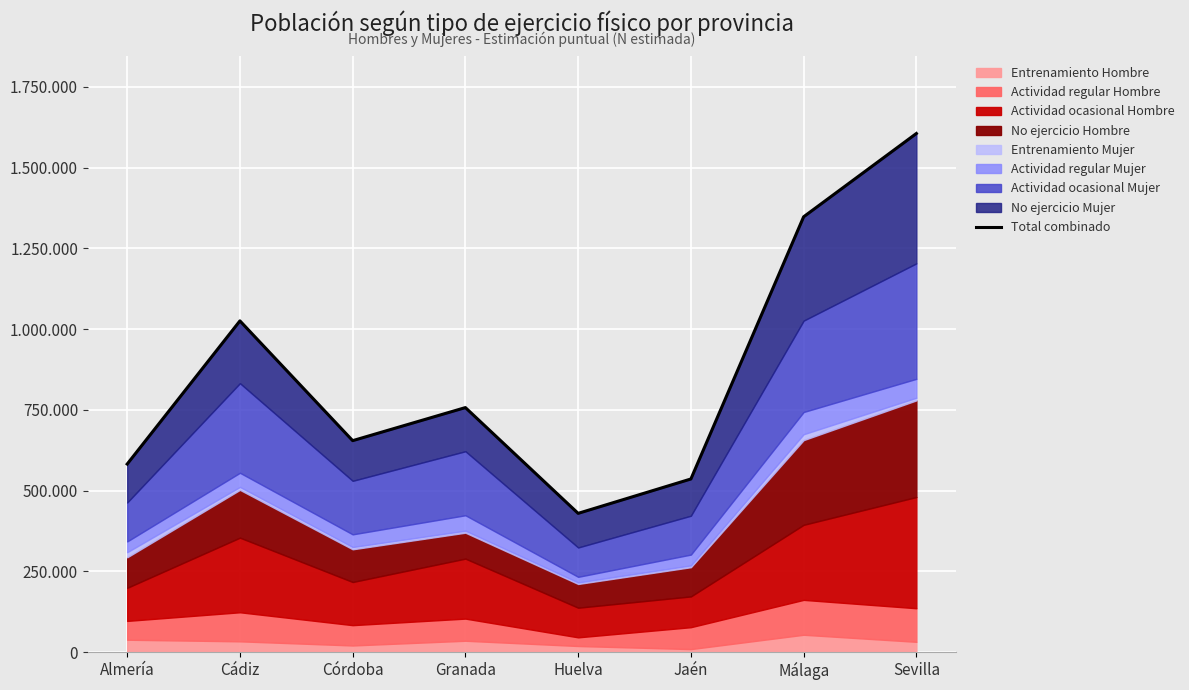

What is the difference between the values at Almería and Málaga?

765390